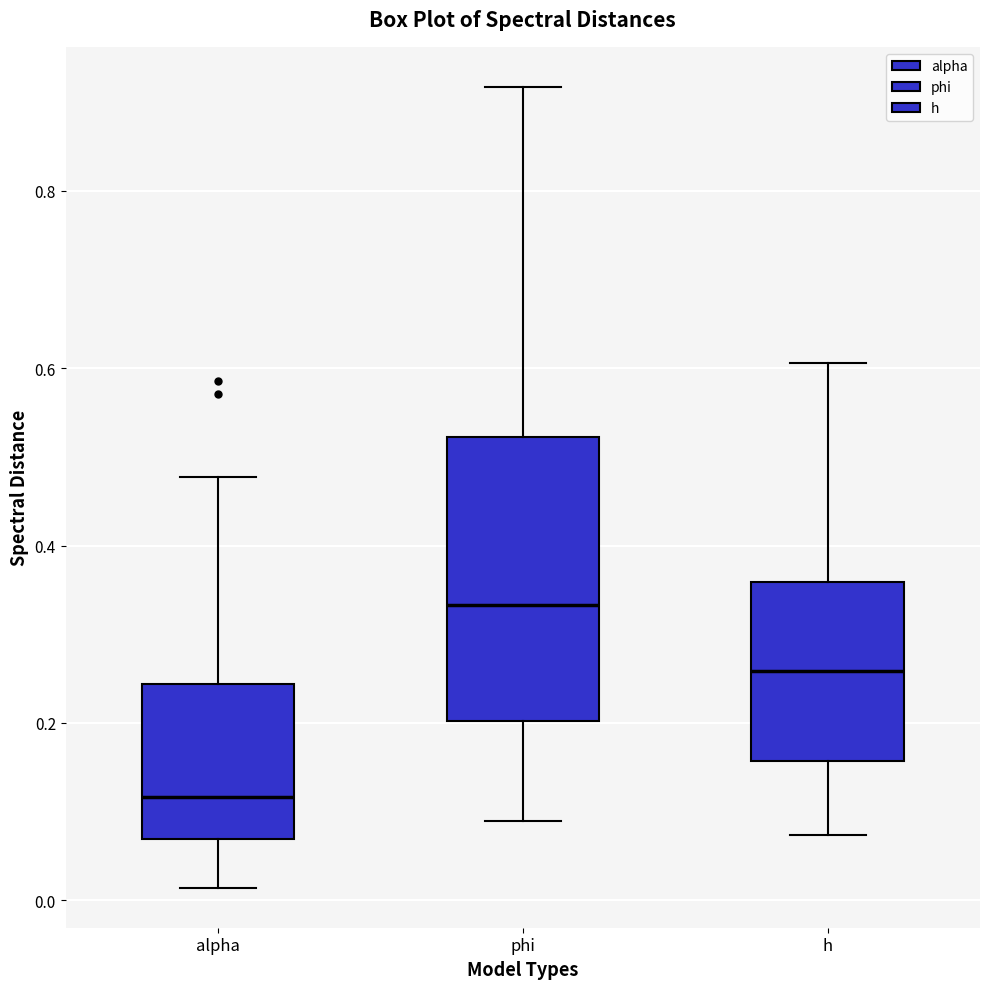

Comparing the boxes themselves (not the whiskers), which one is the tallest?

phi